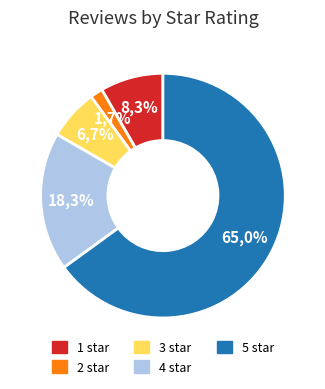

Between 1 star and 2 star, which is larger?

1 star